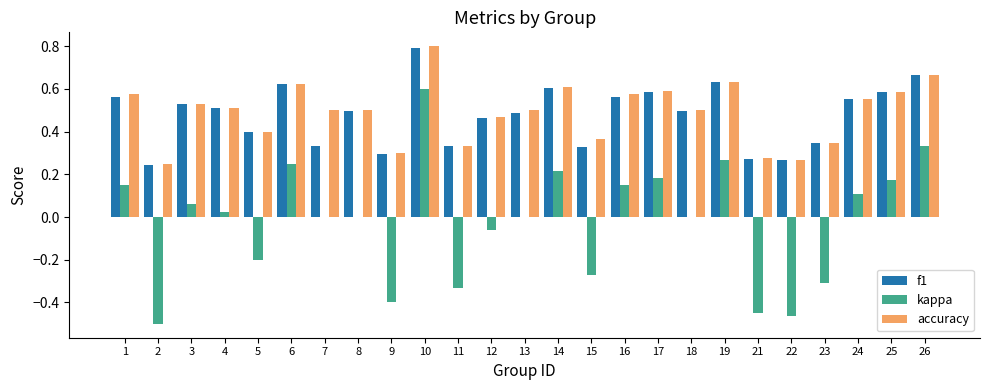

True or false: kappa has a value of 0.0 at 7.

True